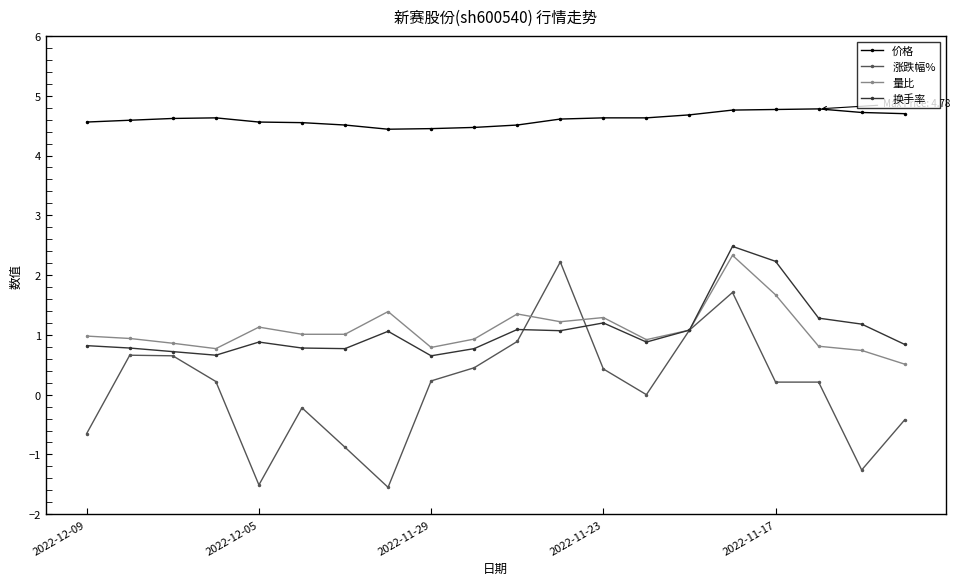

True or false: 涨跌幅% has more than 0 interior local peaks.

True